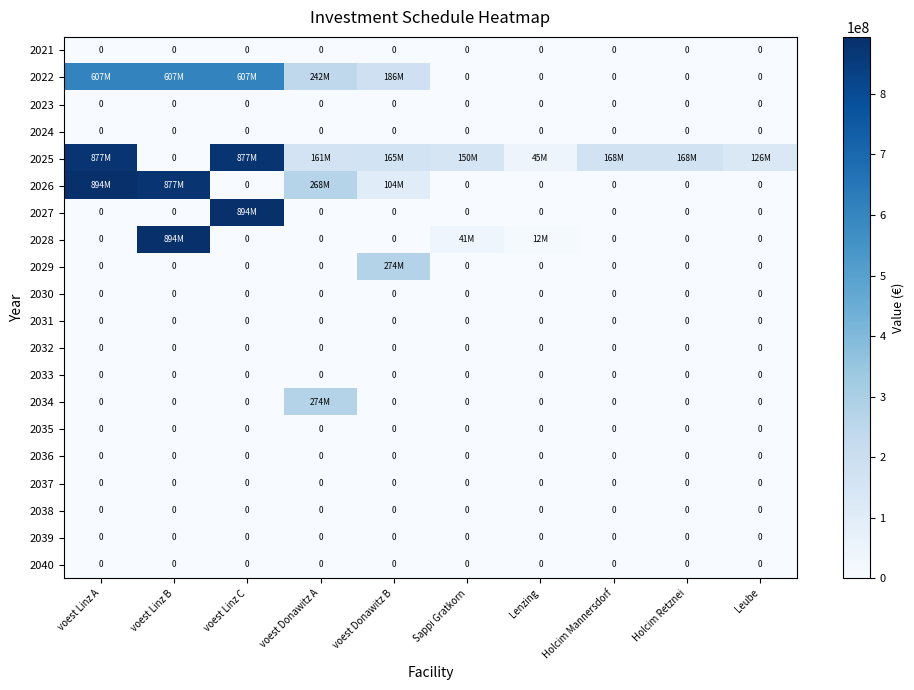

What is the highest value of the 2026 series?

894200000.0